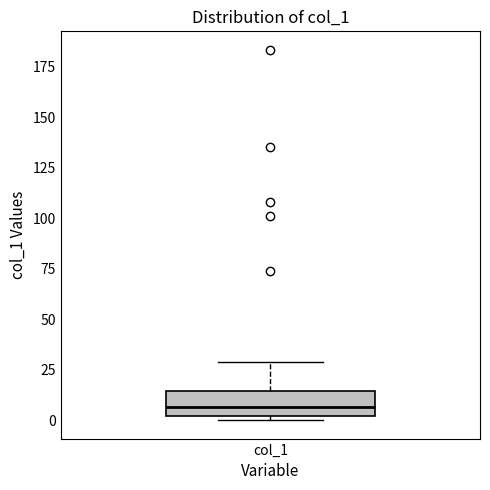

Read this box plot against the y-axis: the position of the median line, the range covered by the box, and the ends of both whiskers. The values are not printed on the chart, so give them approximately, as read against the axis.

median 5, box 0 to 15, whiskers 0 (just below the box's lower edge) to 30